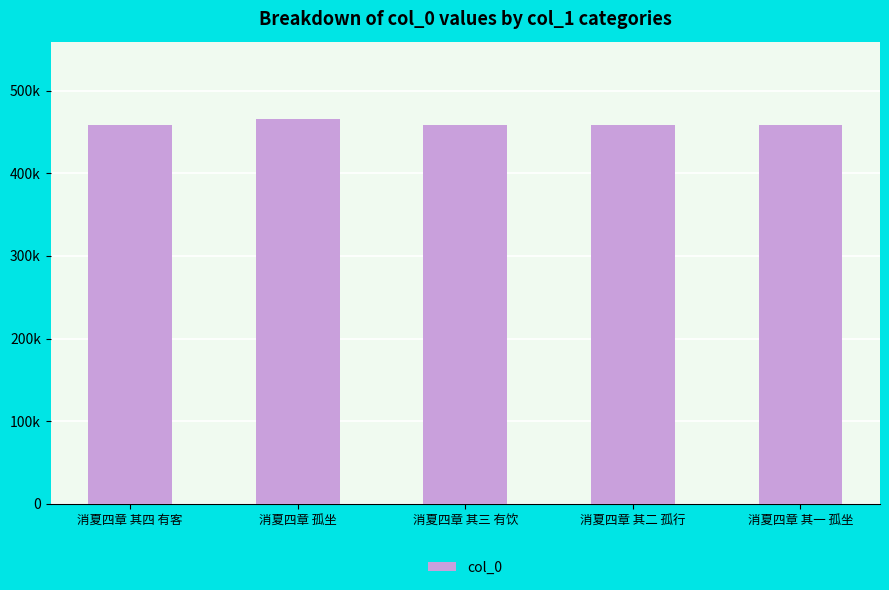

Are the bars horizontal?

No